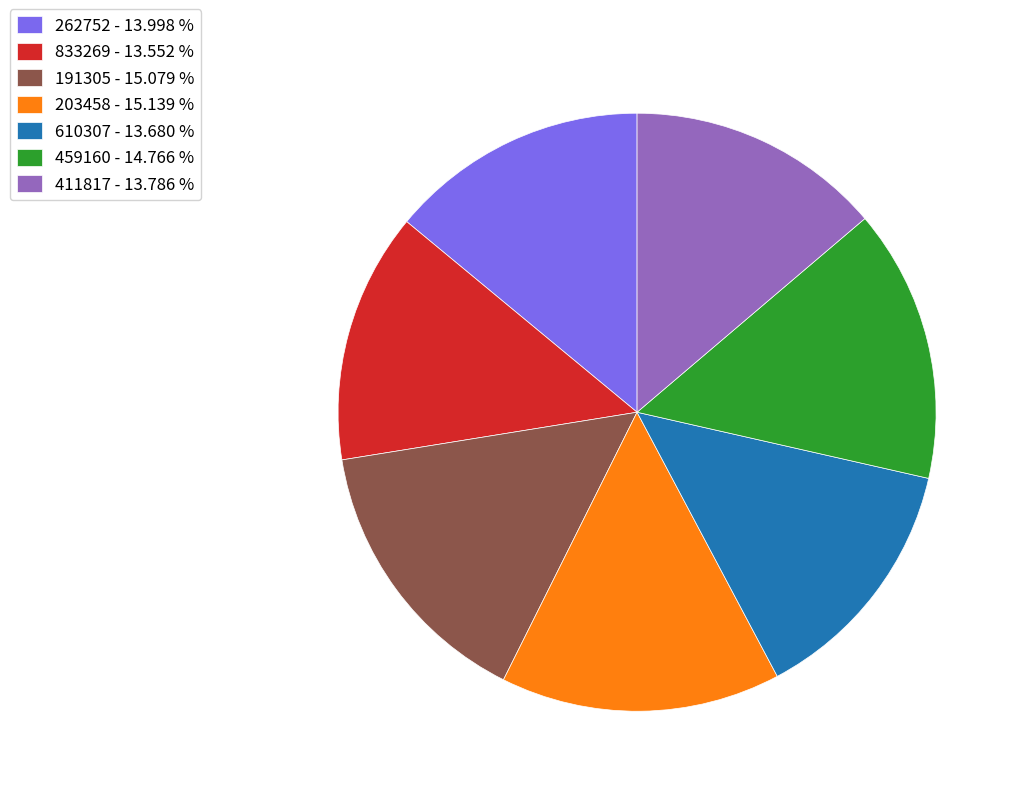

True or false: 833269 accounts for 14% of the total.

True